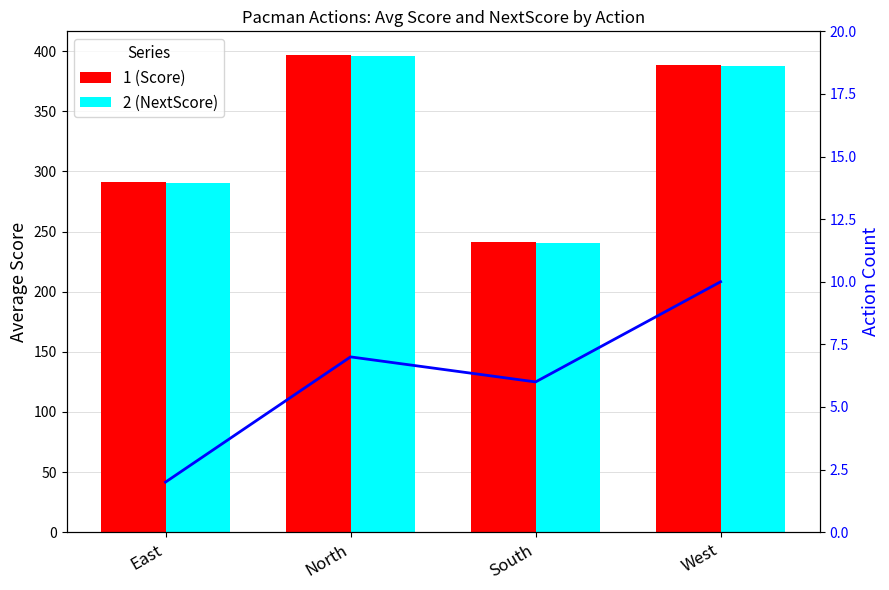

Reading left to right, what are all the values shown in this chart?

Score: 291.5	396.6	241.2	388.8
NextScore: 290.5	395.6	240.2	387.8
Action Count: 2.0	7.0	6.0	10.0